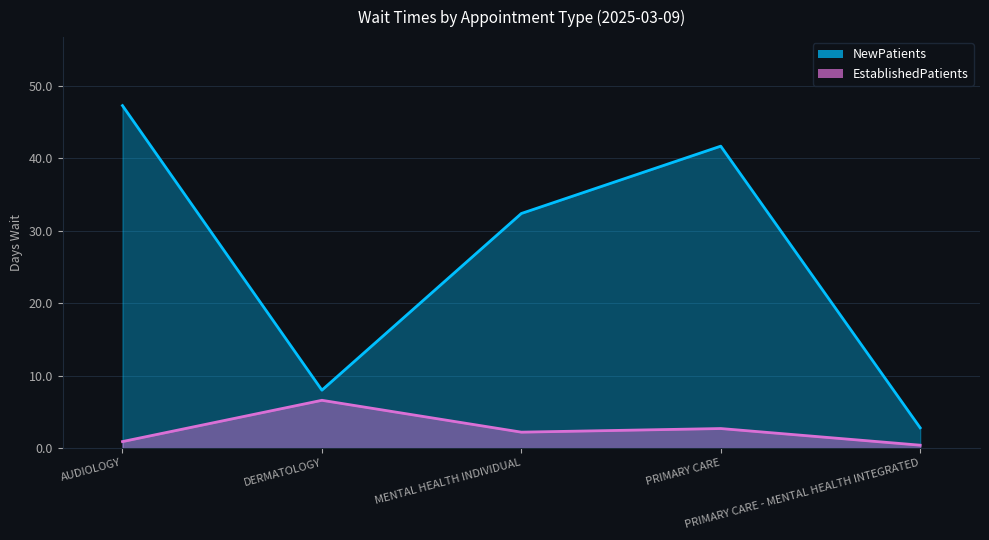

How many categories are shown in the chart?

5